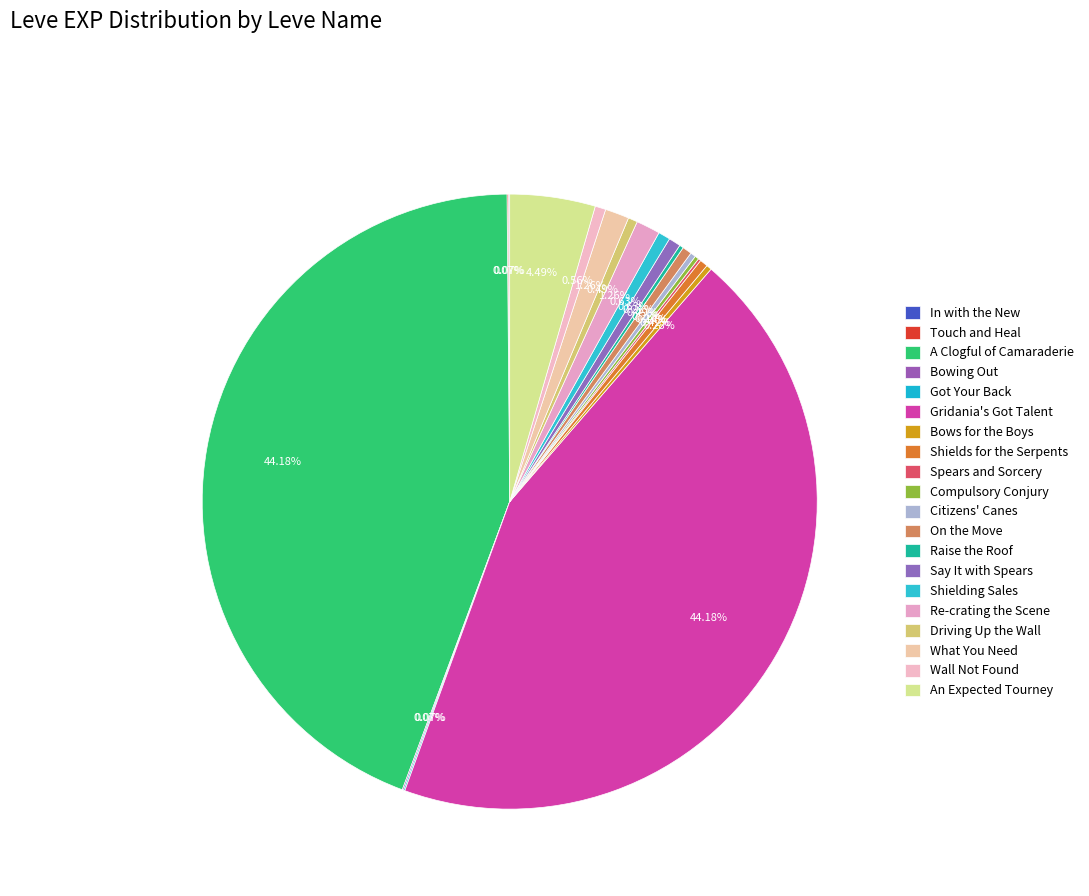

Which slice is the smallest?

In with the New